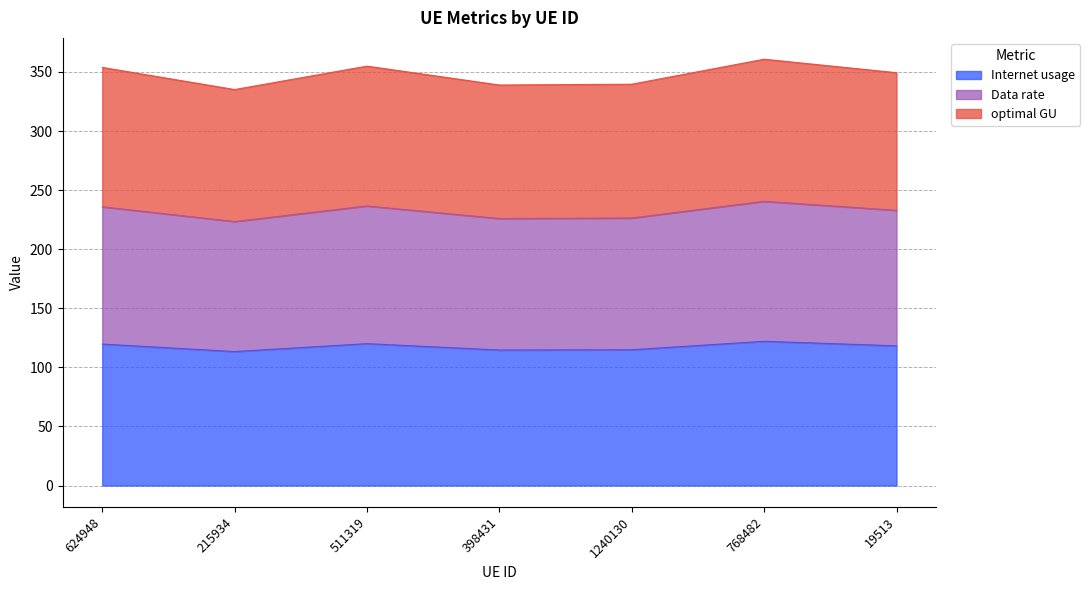

What is the total value across all series at 624948?

353.9